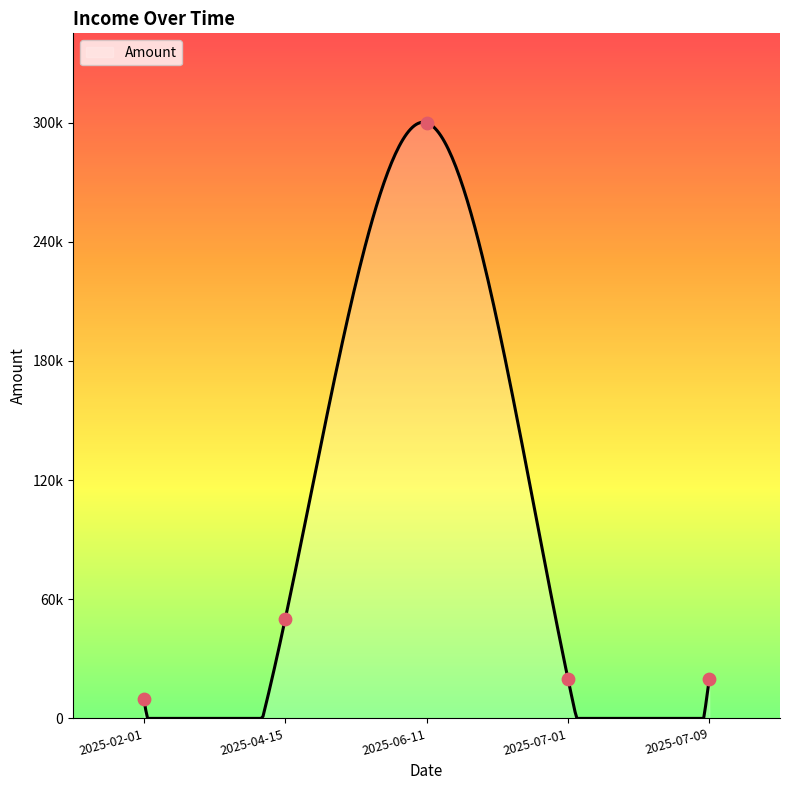

What is the ratio of the value at 2025-07-01 to the value at 2025-07-09?

1.0